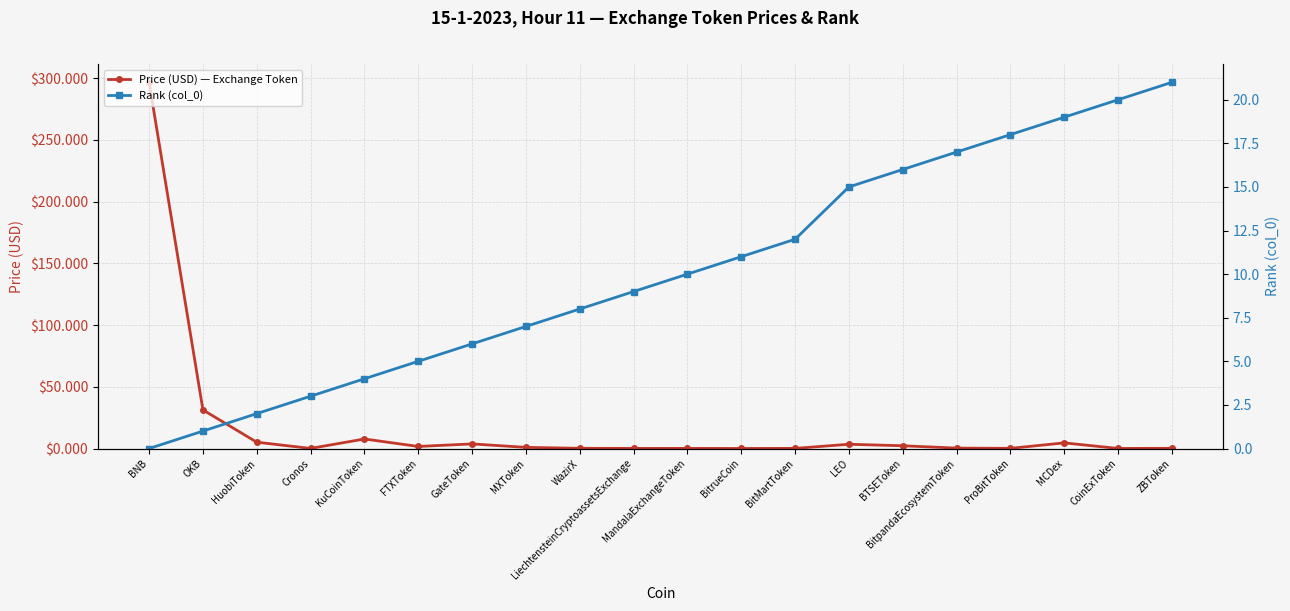

How many values in Rank (col_0) are above zero?

19